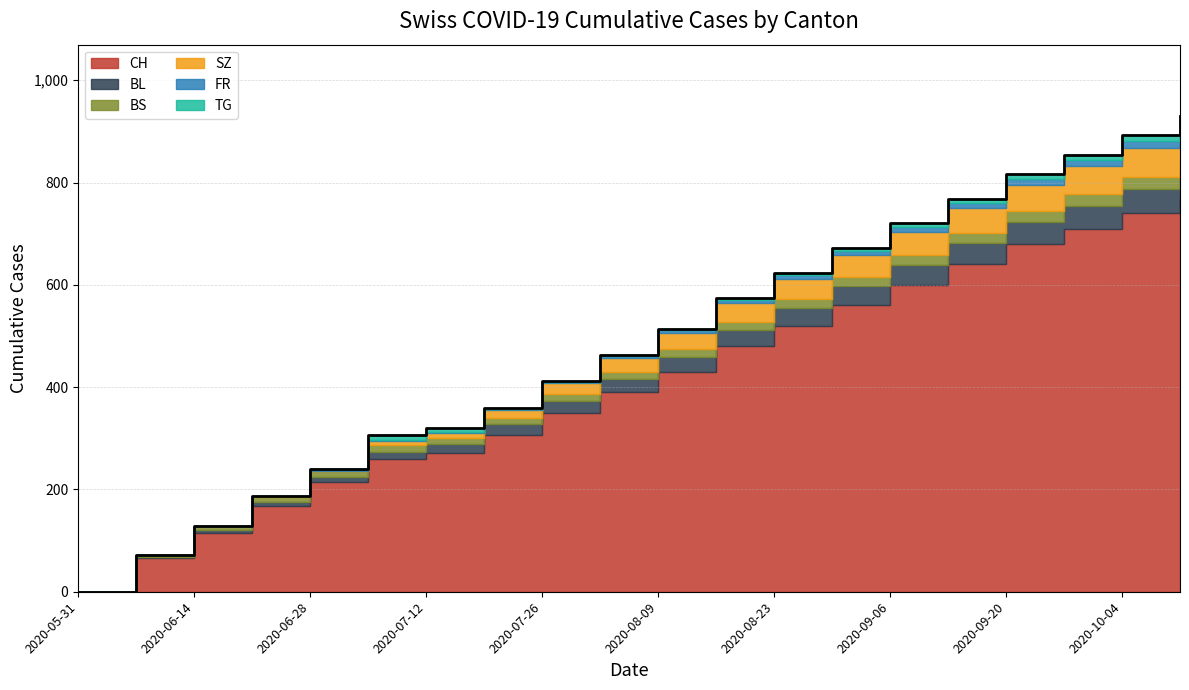

What are all the series names shown in the legend?

CH, BL, BS, SZ, FR, TG